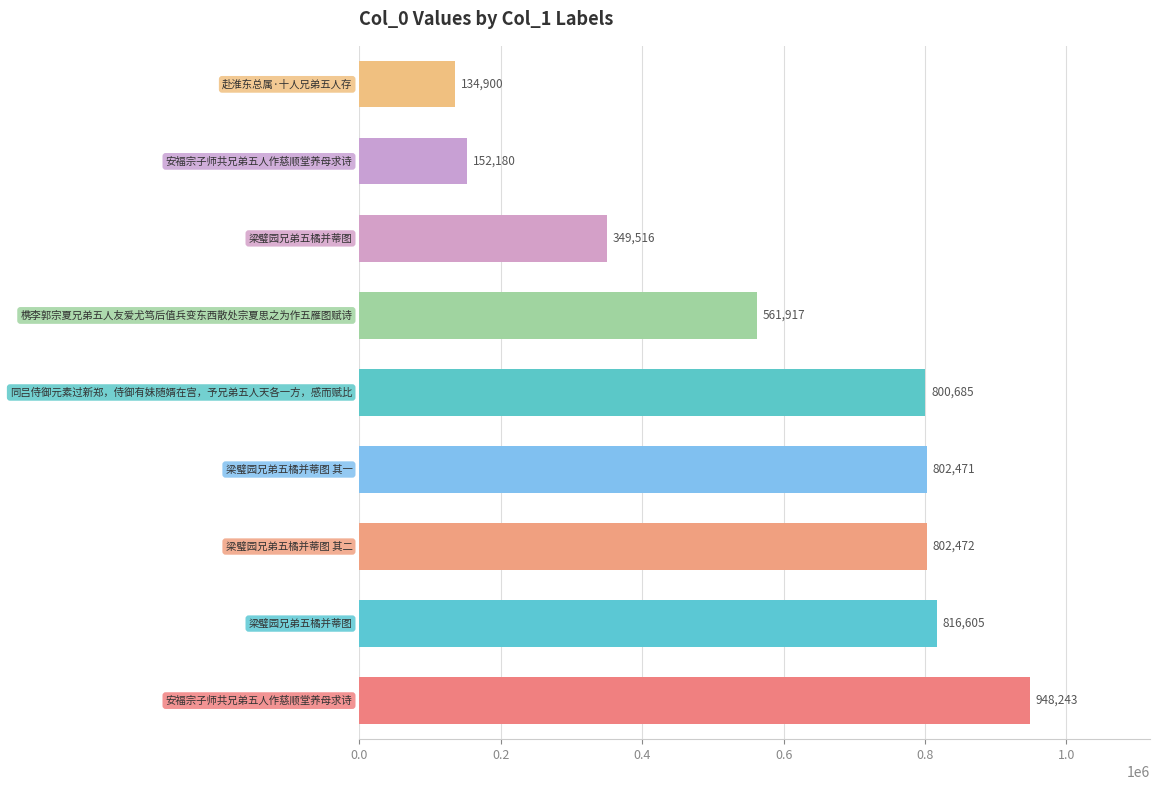

What is the maximum value shown in the chart?

948243